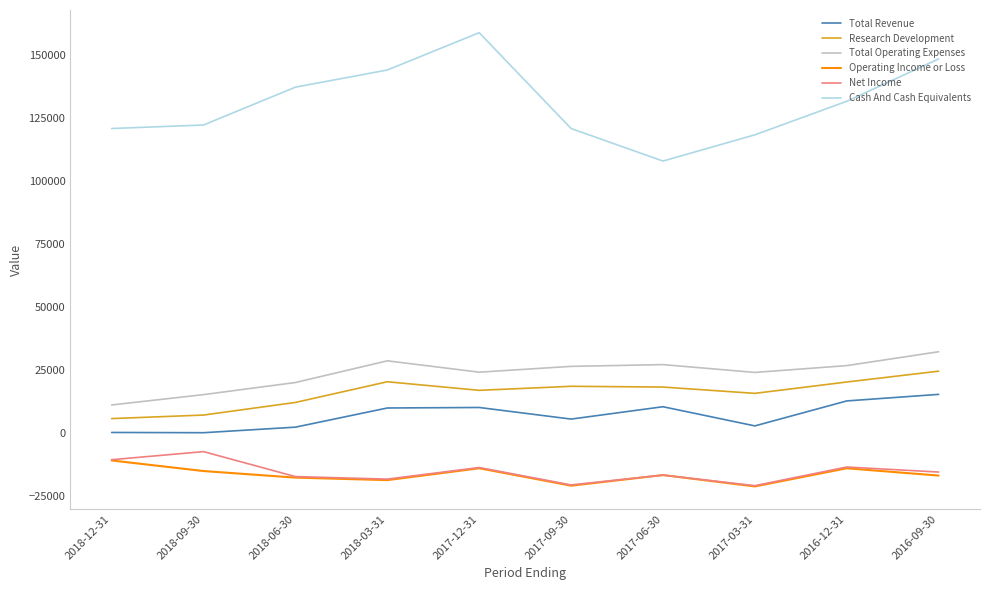

Is the value of Operating Income or Loss at 2017-06-30 greater than the value of Research Development at 2016-12-31?

No